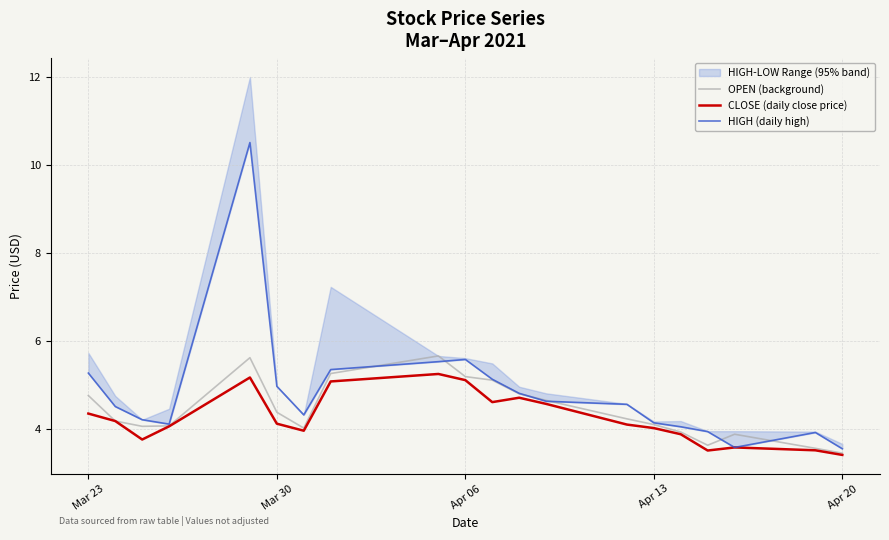

The CLOSE (daily close price) series shows 4.3 at Mar 23. True or false?

True